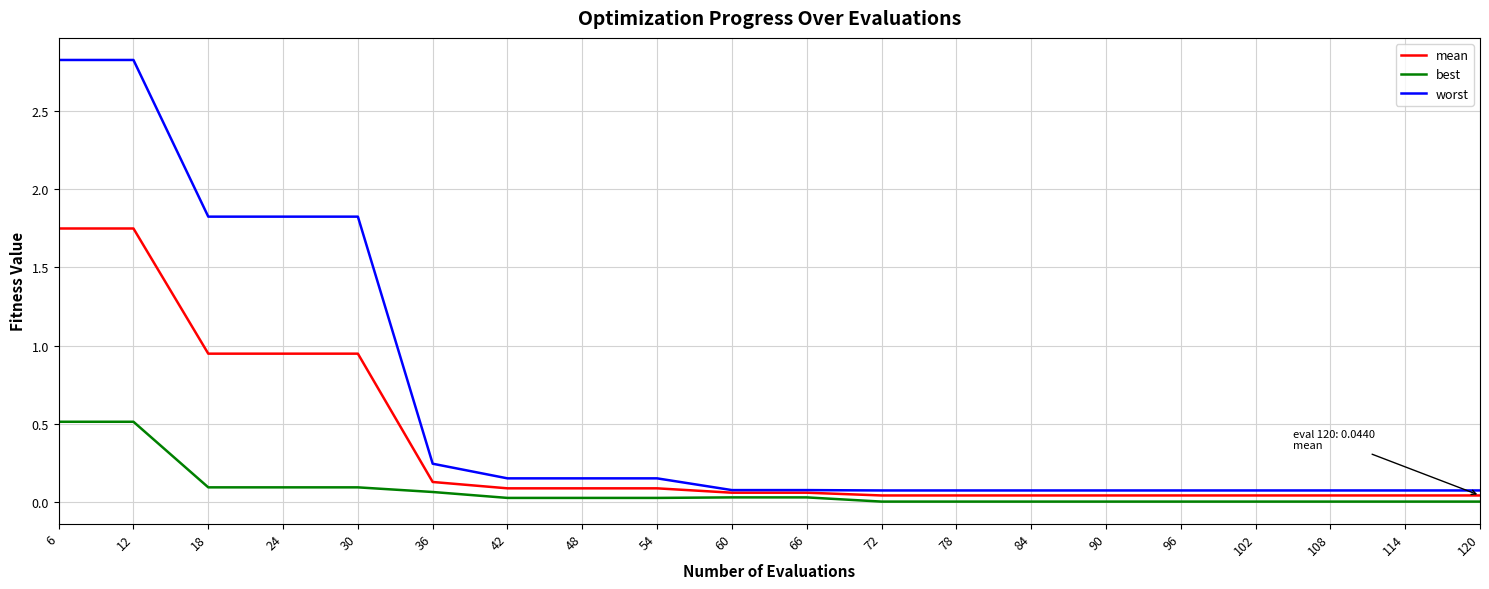

At how many categories does at least one series exceed 1?

5